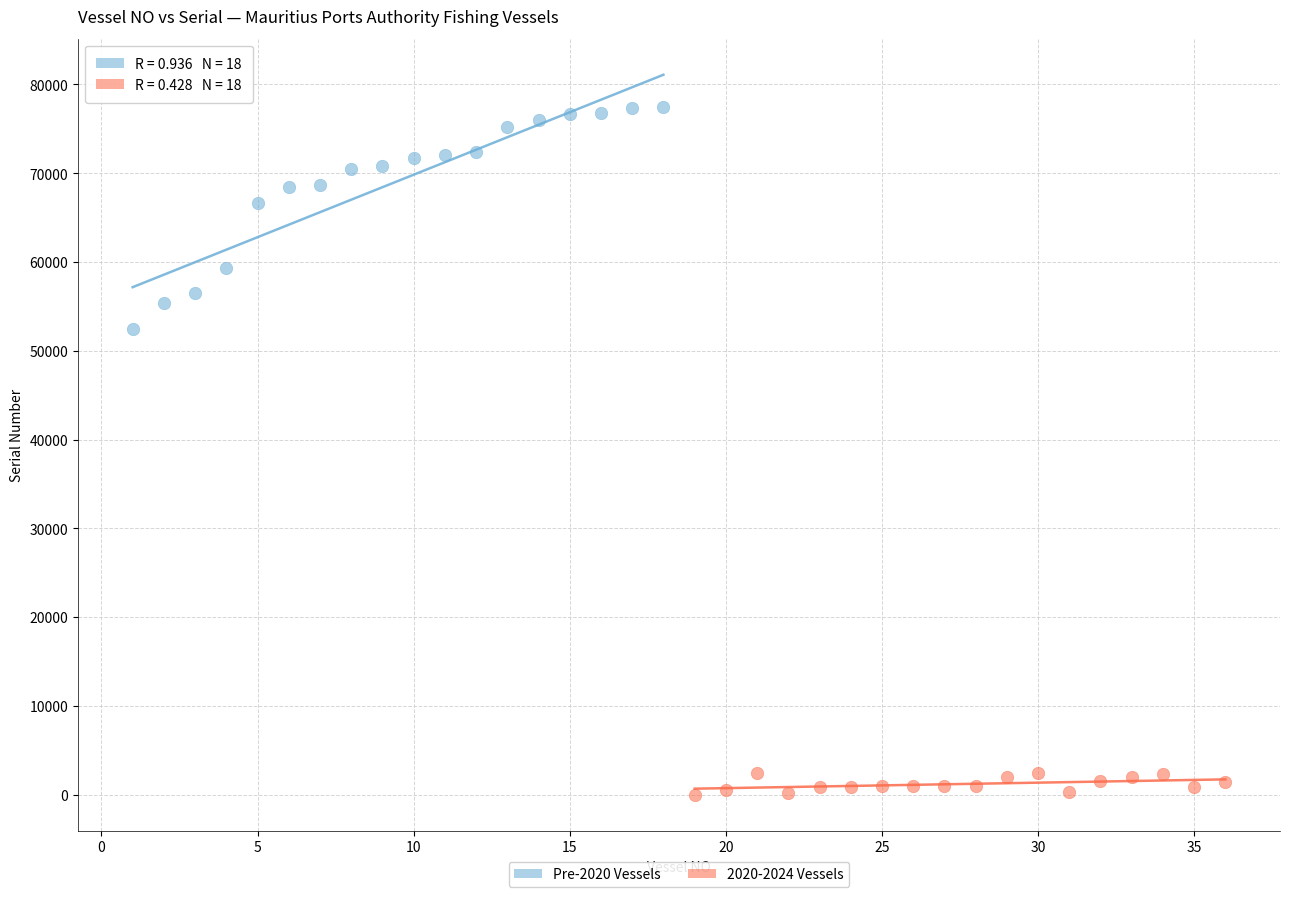

Which series has the widest spread of Y values?

Pre-2020 Vessels